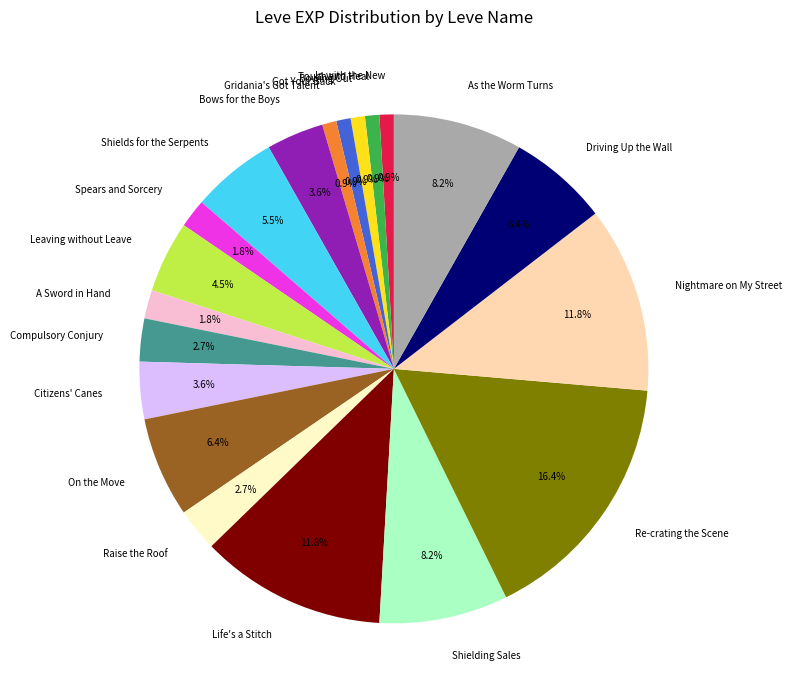

To the nearest percent, what percentage of the pie is Shielding Sales?

8%